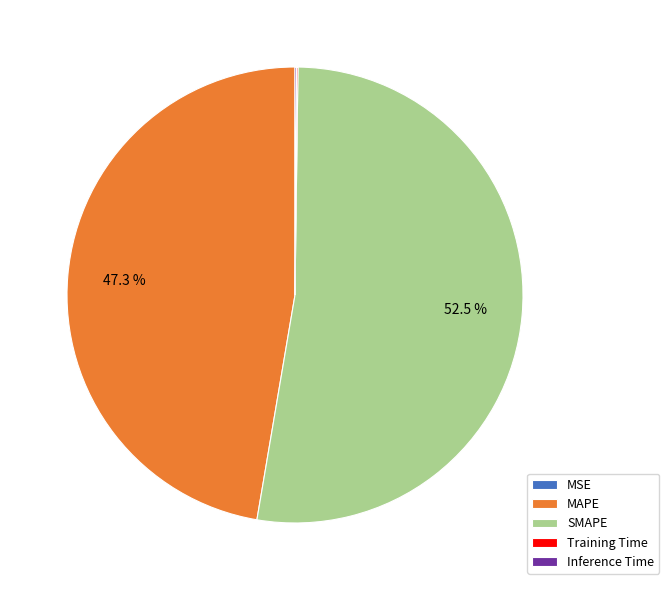

Does SMAPE account for over 50% of the chart?

Yes